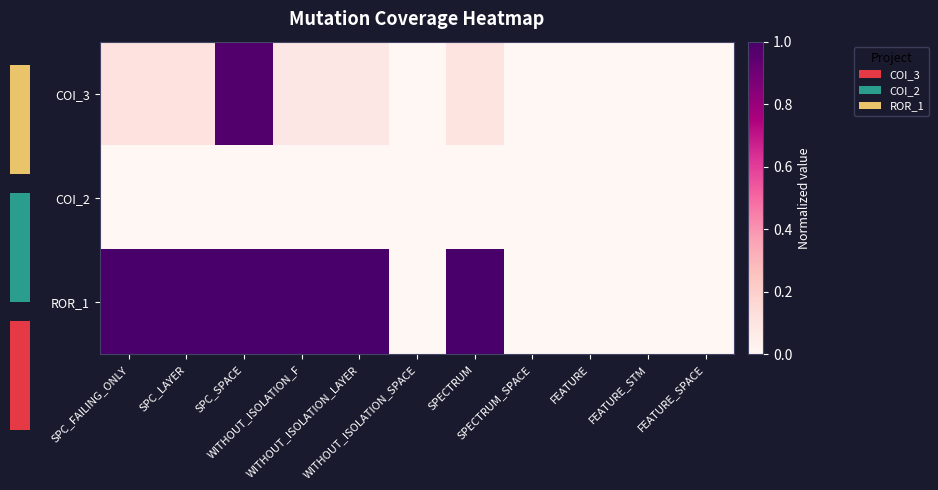

What is the greatest value displayed?

1.0